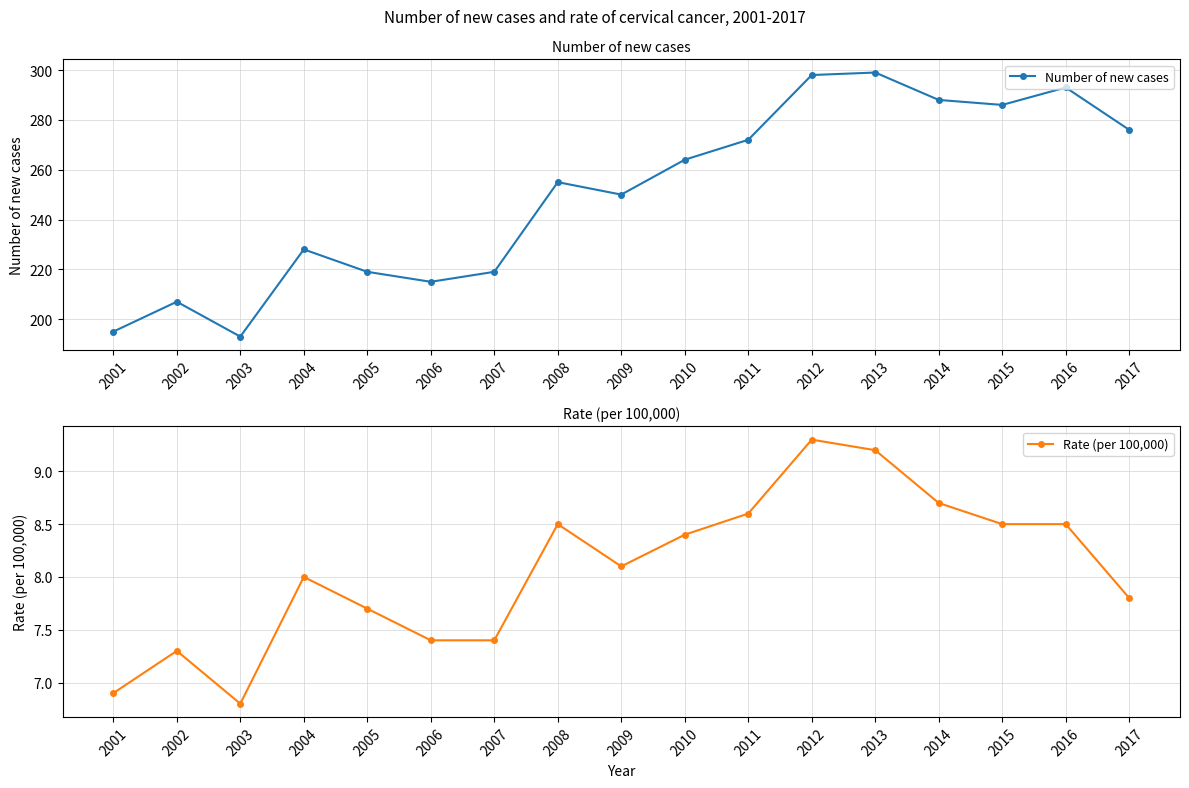

Which category has the highest value in the Rate (per 100,000) series?

2012